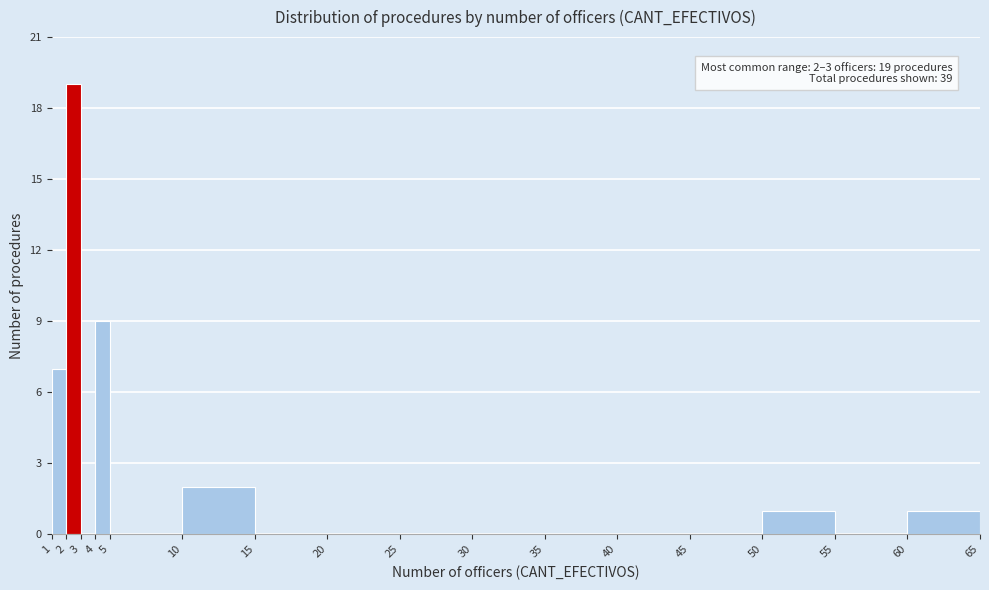

Which range on the x-axis has the tallest bar?

2 to 3